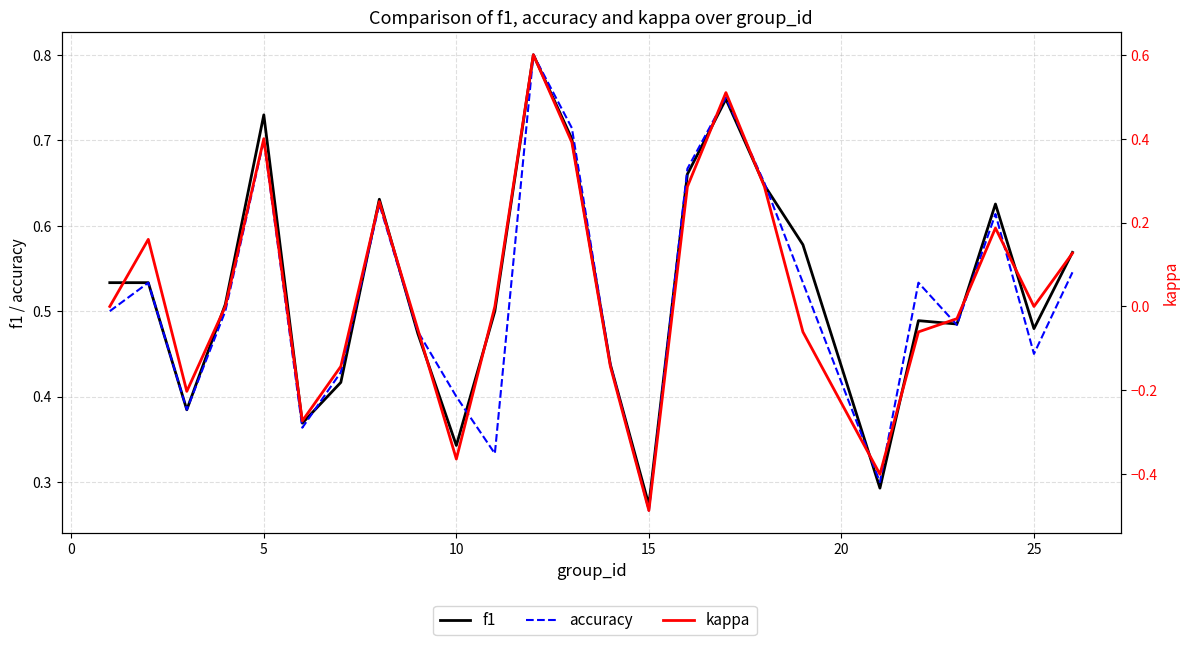

True or false: accuracy has more than 0 points higher than both neighbors.

True